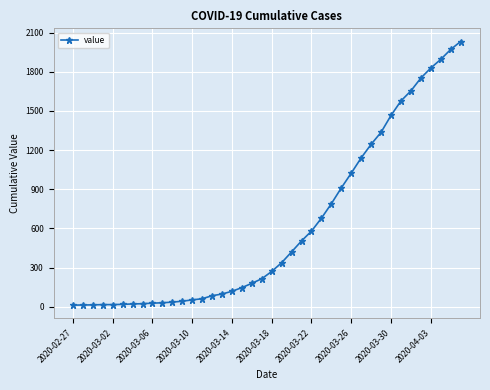

What is the maximum value shown in the chart?

2032